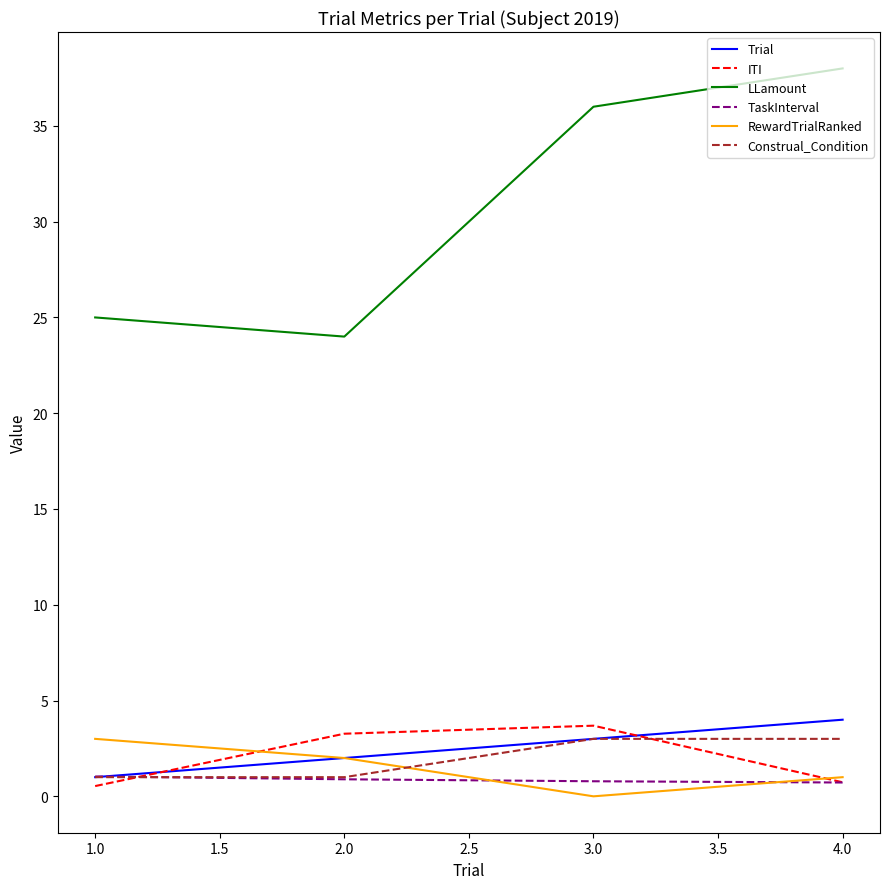

How many lines are shown in the chart?

6